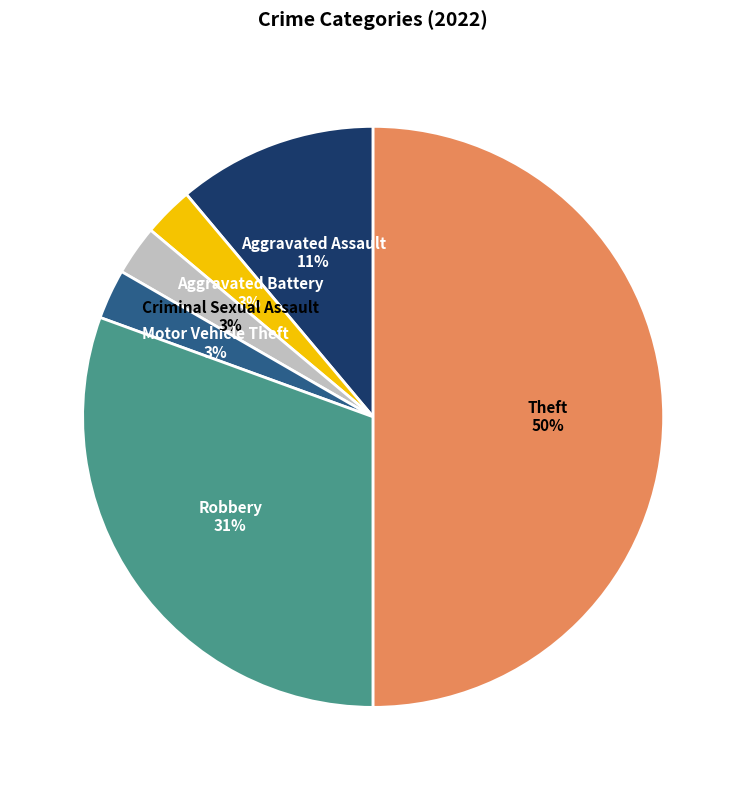

What percentage is the Criminal Sexual Assault slice, to the nearest percent?

3%